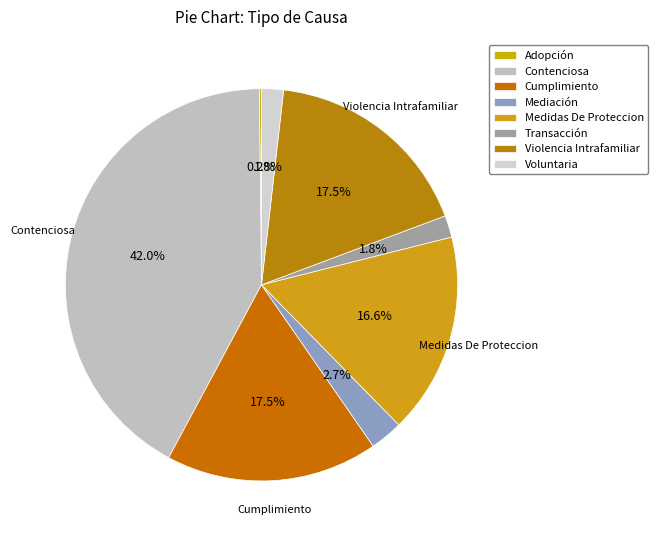

The Voluntaria slice represents 14% of the pie. True or false?

False